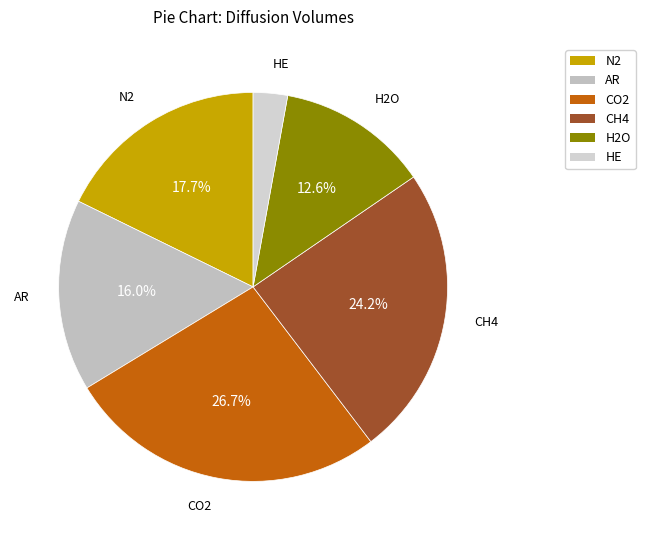

Count the number of slices in the pie.

6